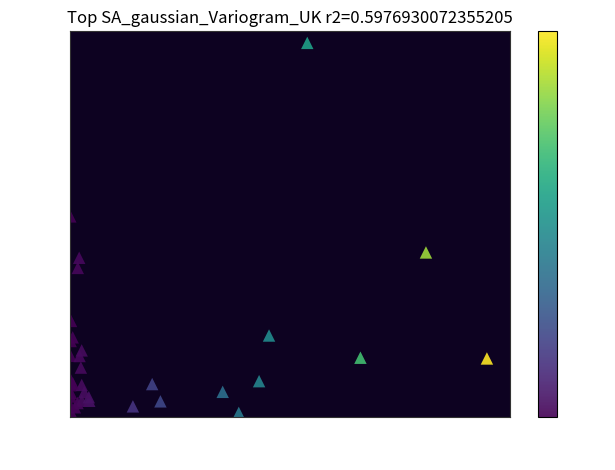

What Y value in the scatter plot is closest to 2450?

2599.2